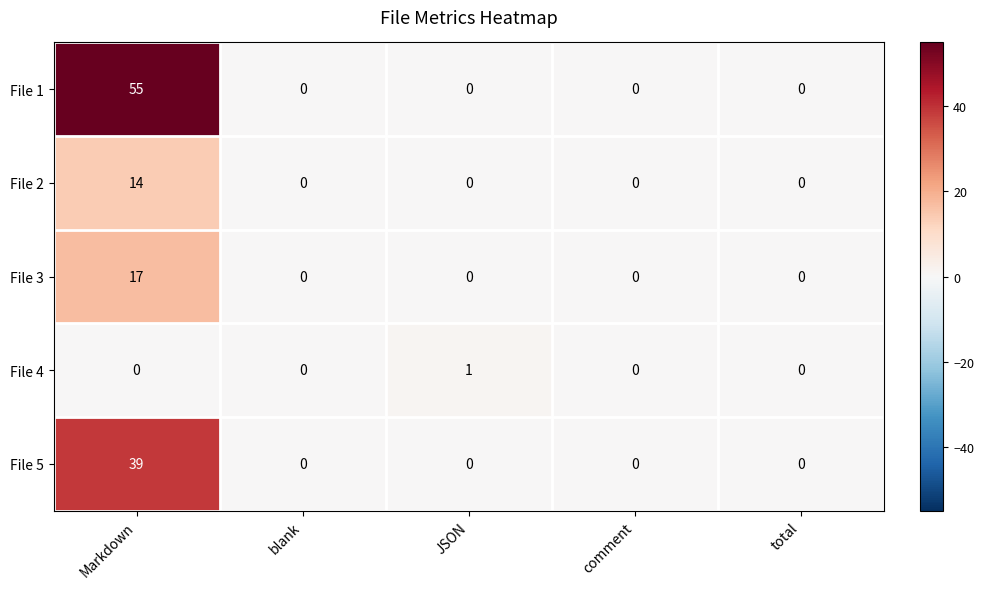

What is the maximum value shown in the chart?

55